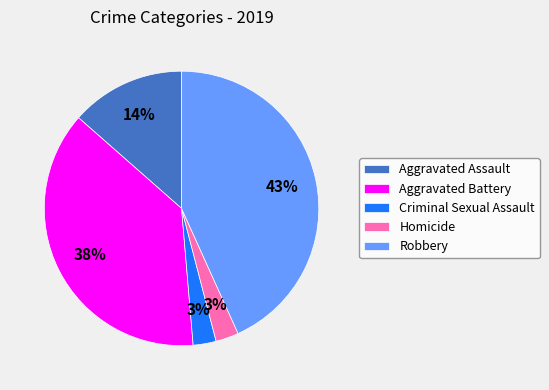

Is Criminal Sexual Assault the majority of the pie?

No